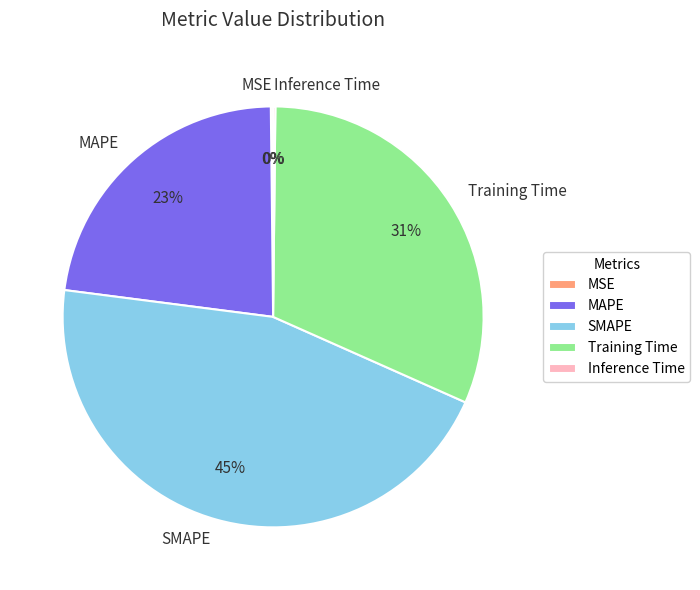

Is the sum of Training Time and SMAPE greater than half?

Yes